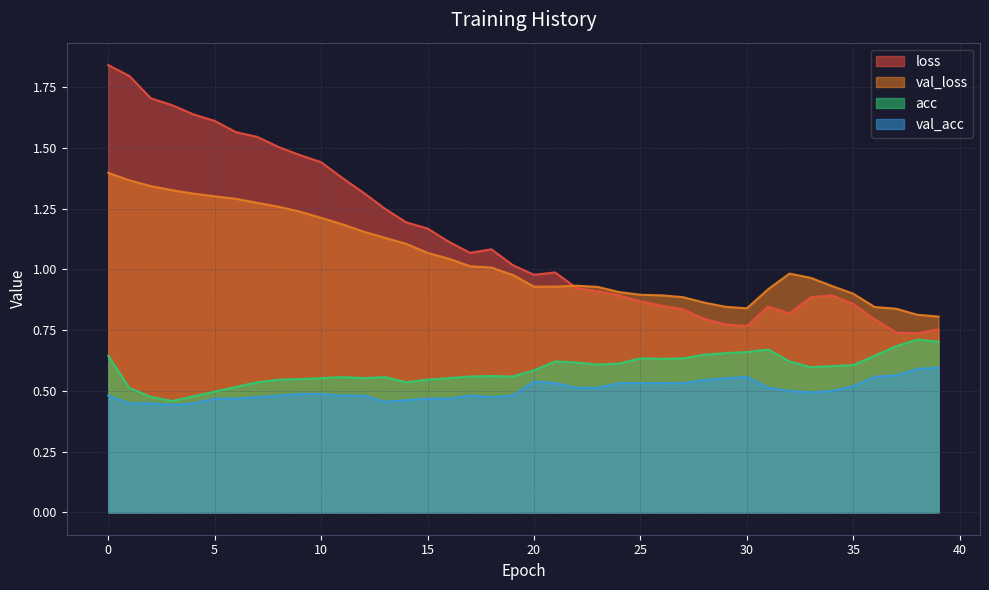

True or false: val_acc and loss cross at least once.

False